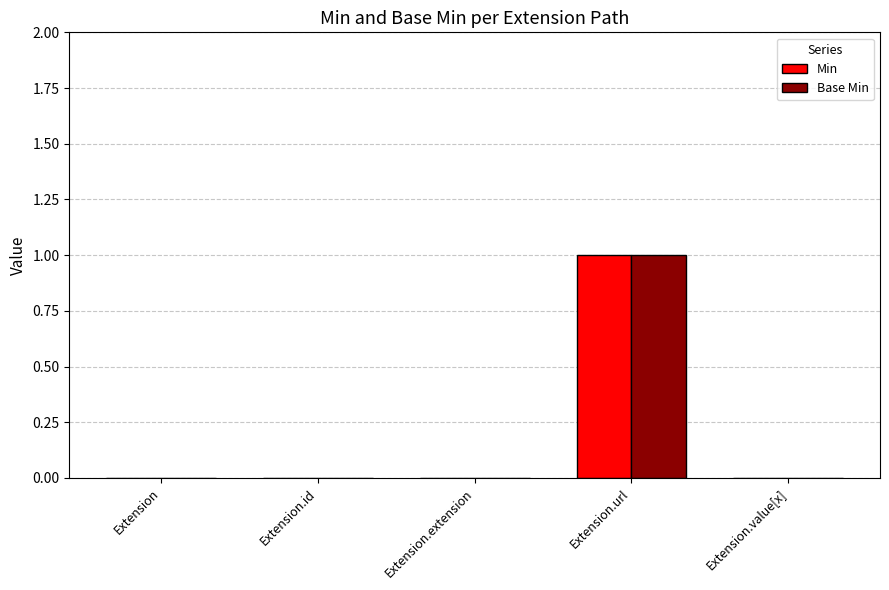

Reading left to right, what are all the values shown in this chart?

Min: 0	0	0	1	0
Base Min: 0	0	0	1	0